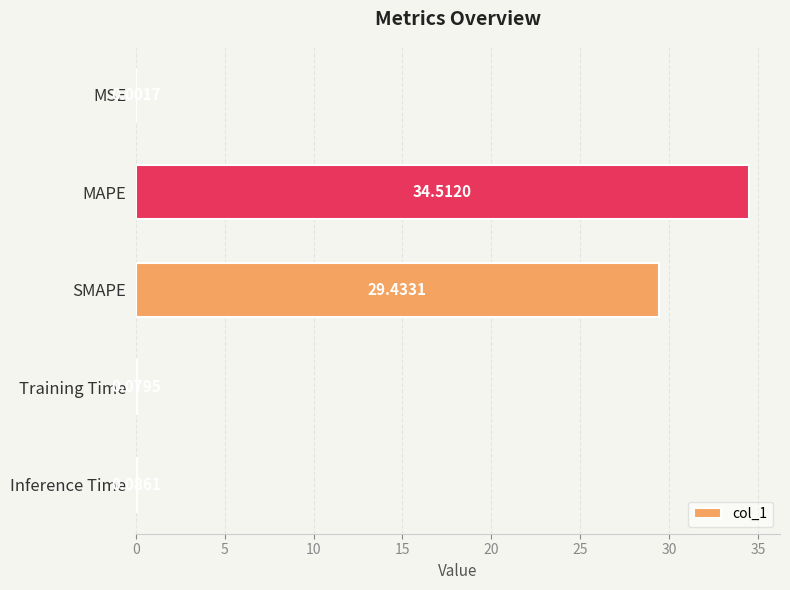

What is the average value?

12.8